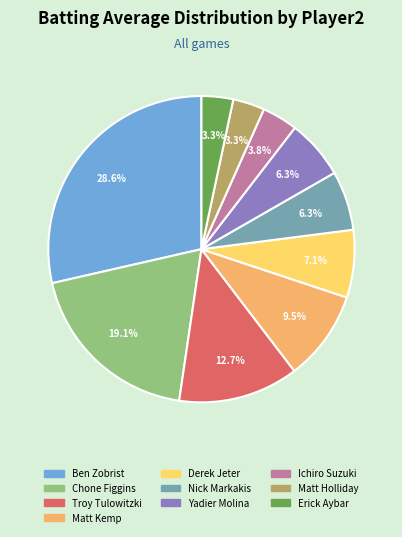

Does any single category account for the majority?

No